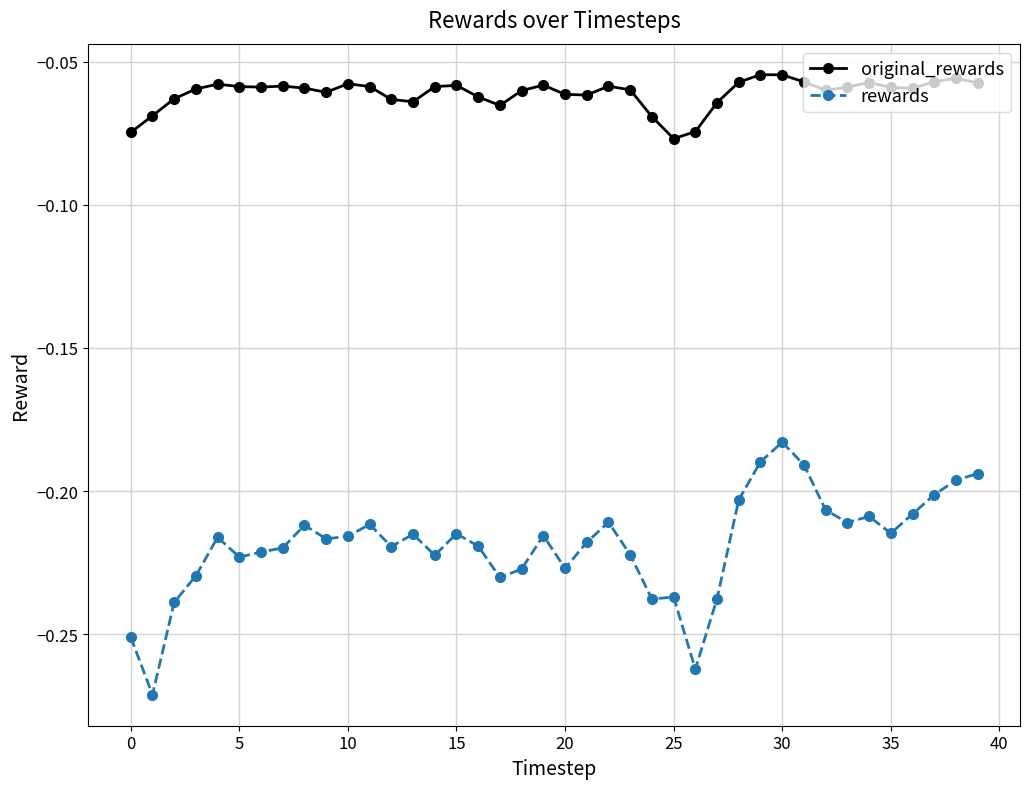

Which series has the widest spread of values?

rewards